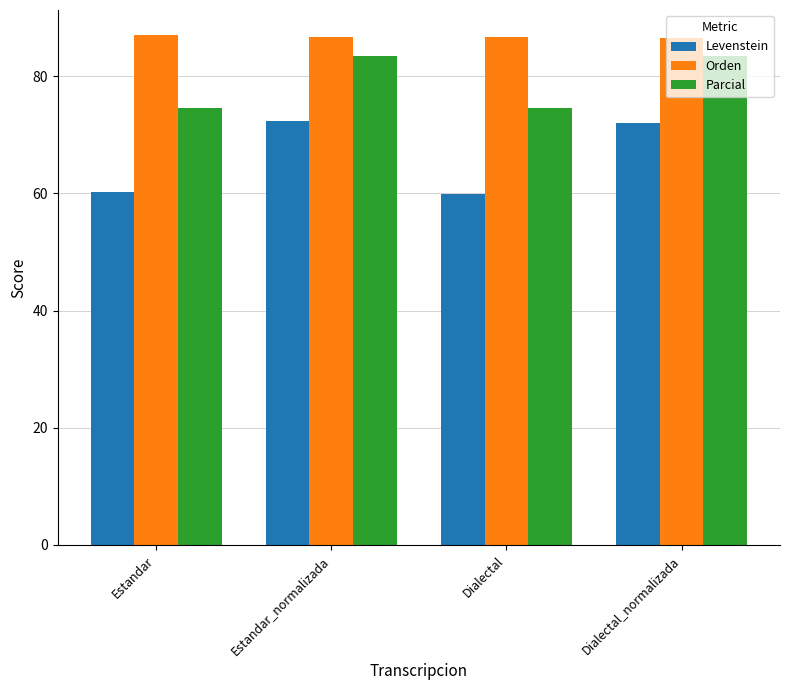

Which series has the largest range (max minus min)?

Levenstein